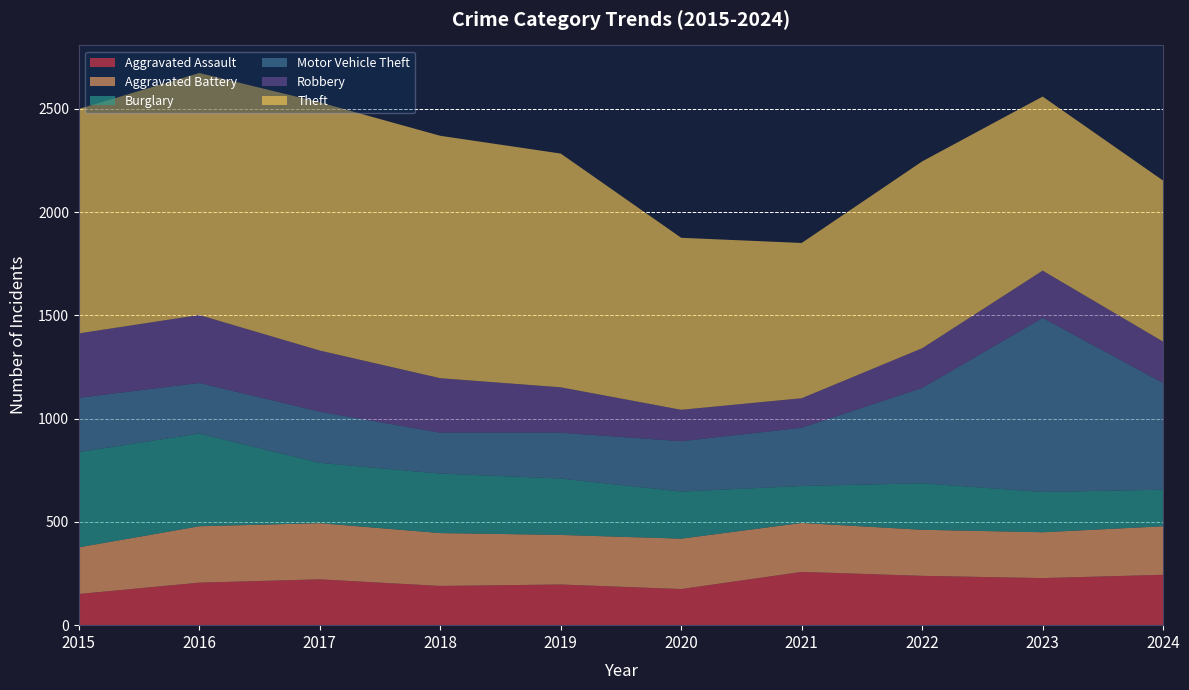

Reading left to right, list all the values displayed in this chart.

Aggravated Assault: 151	206	222	190	197	175	258	239	228	244
Aggravated Battery: 226	273	272	256	240	244	237	223	222	235
Burglary: 461	449	292	288	273	228	179	225	195	177
Motor Vehicle Theft: 263	245	248	198	222	244	282	462	843	517
Robbery: 312	329	296	264	220	152	143	192	229	200
Theft: 1087	1172	1202	1174	1132	833	752	905	843	780